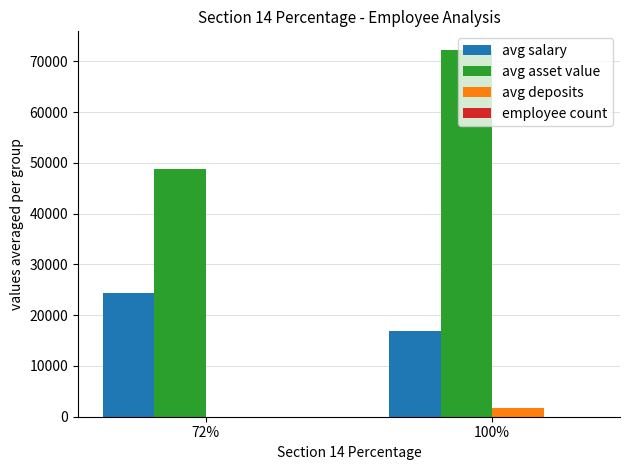

At which category is the sum across all series the highest?

100%